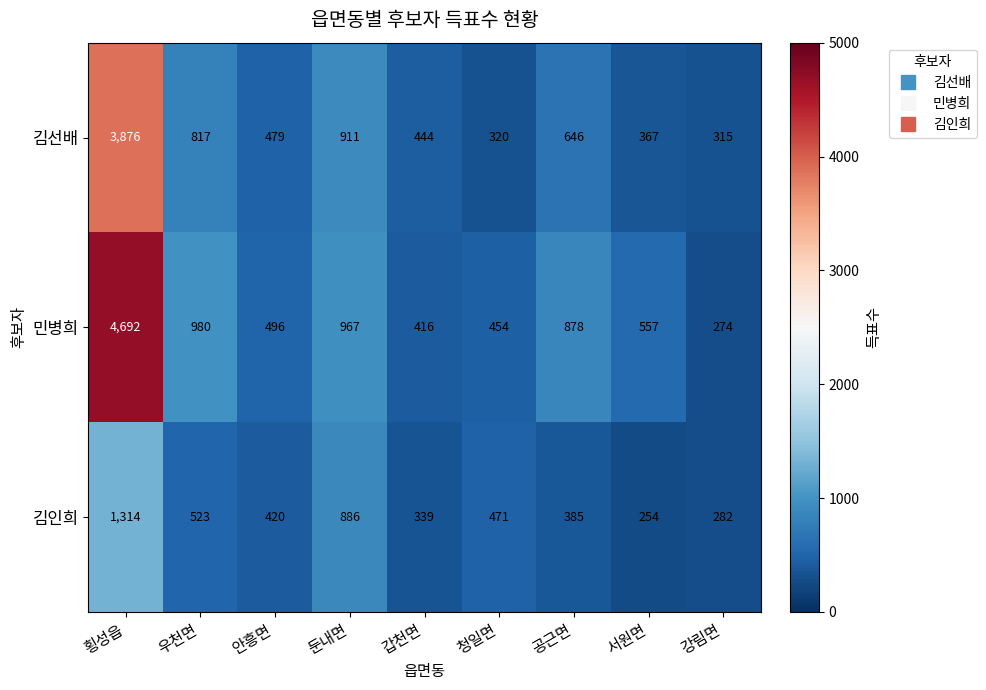

Is the value of 민병희 at 둔내면 greater than the value of 김인희 at 청일면?

Yes